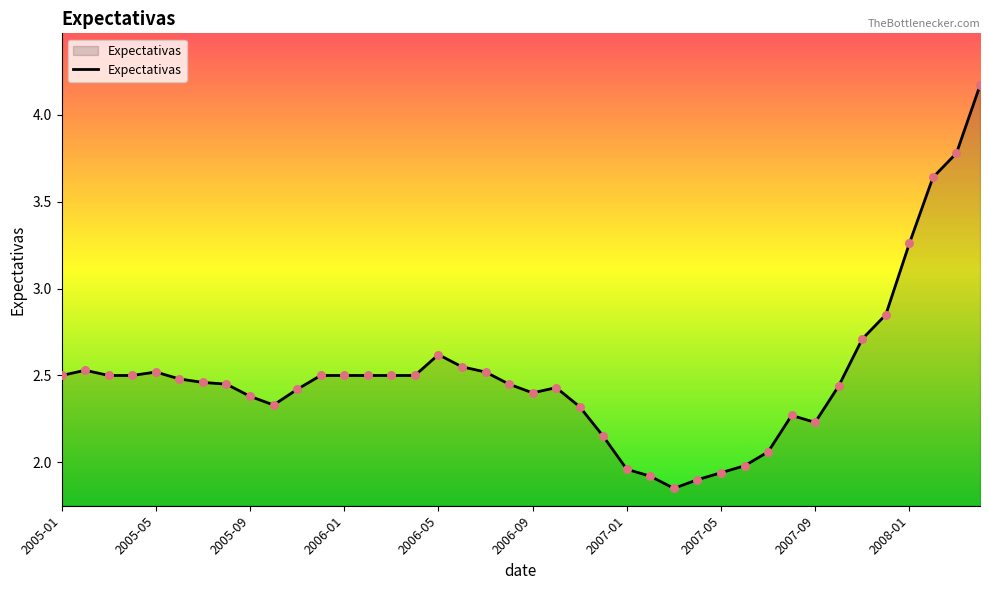

Does the chart have visible grid lines?

No